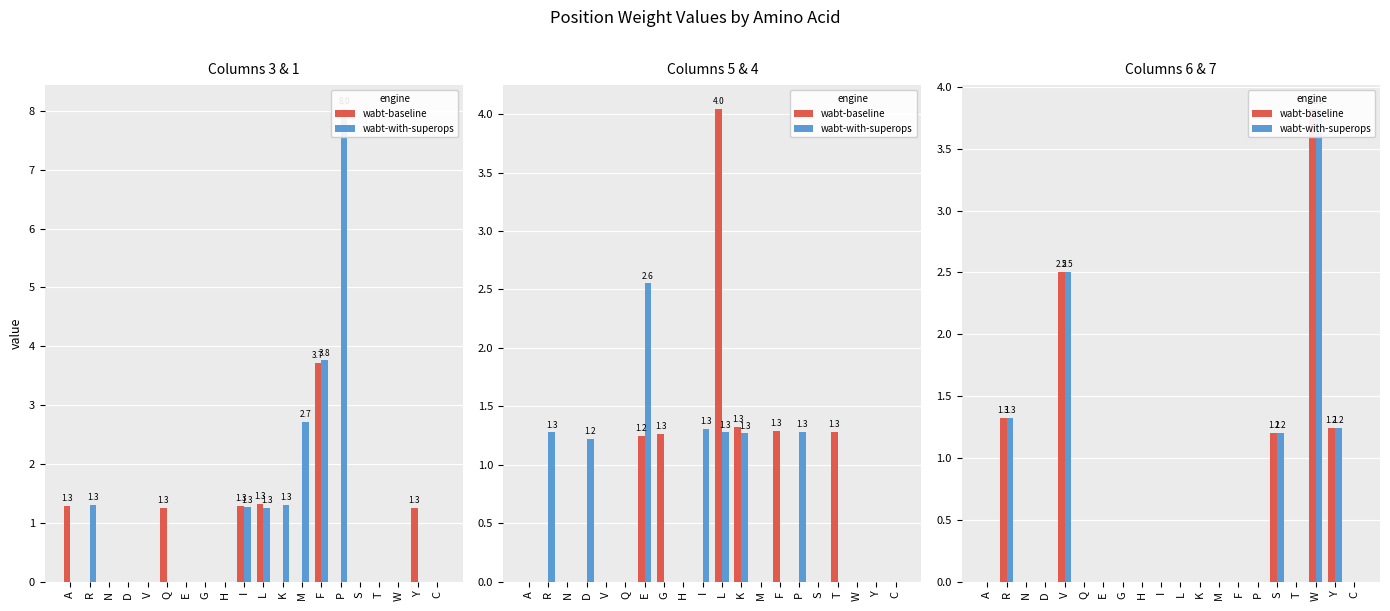

Which has a higher value, A or C?

A